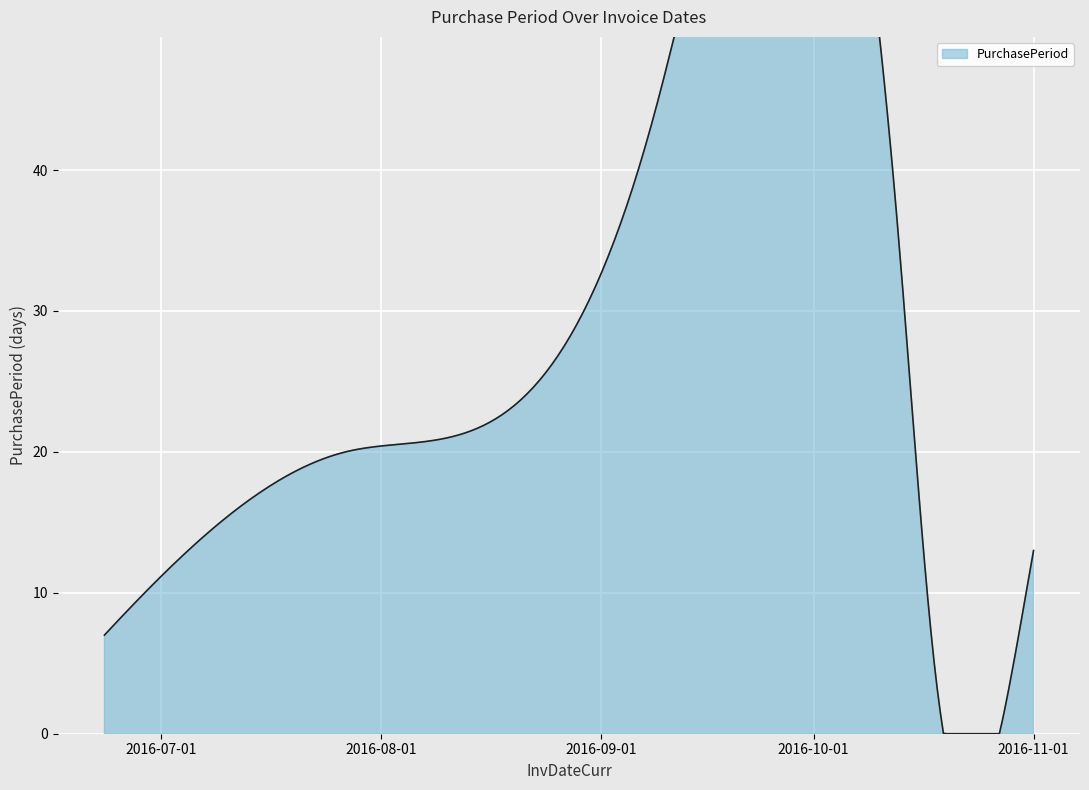

What is the value of the 5th point from the left?

35